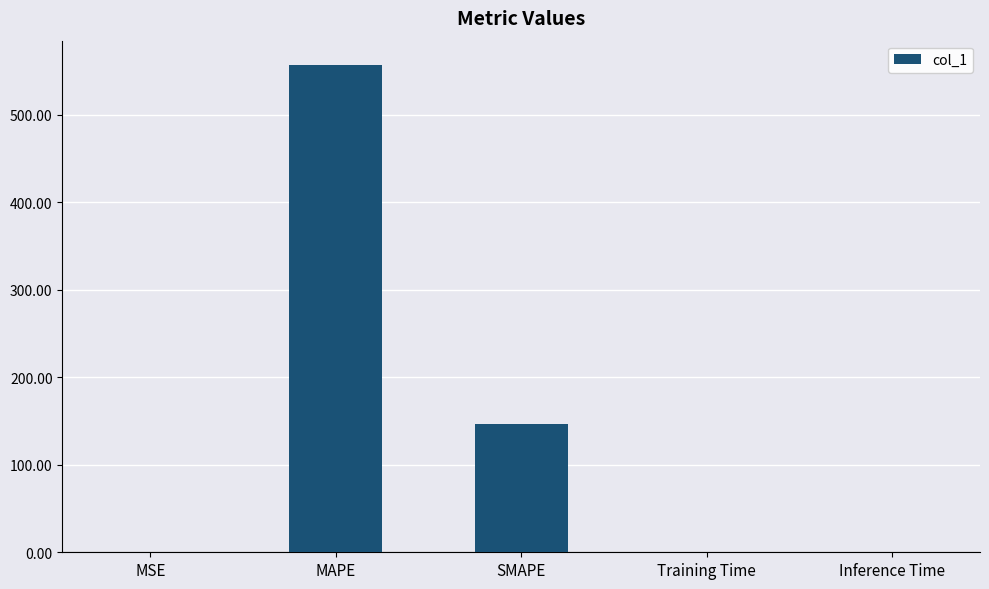

Count the number of data series in this chart.

1